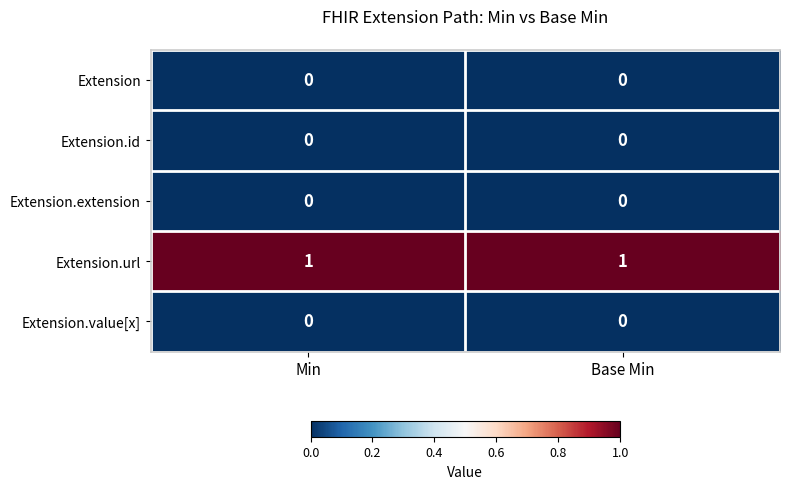

Which series has the largest total across all categories?

Extension.url